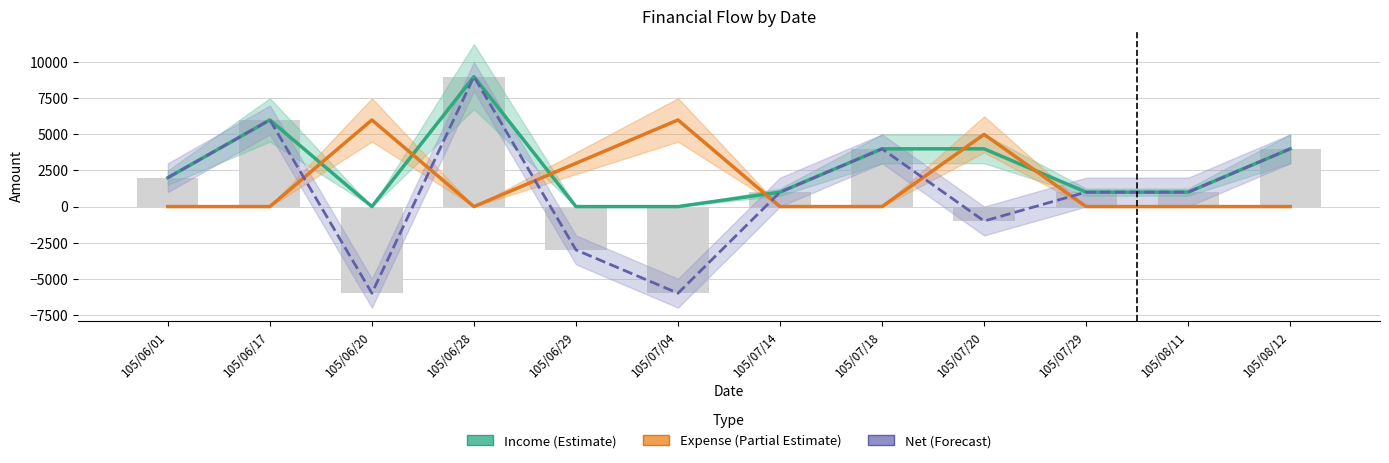

Is it true that Net (Forecast) equals -3000 at 105/06/29?

True